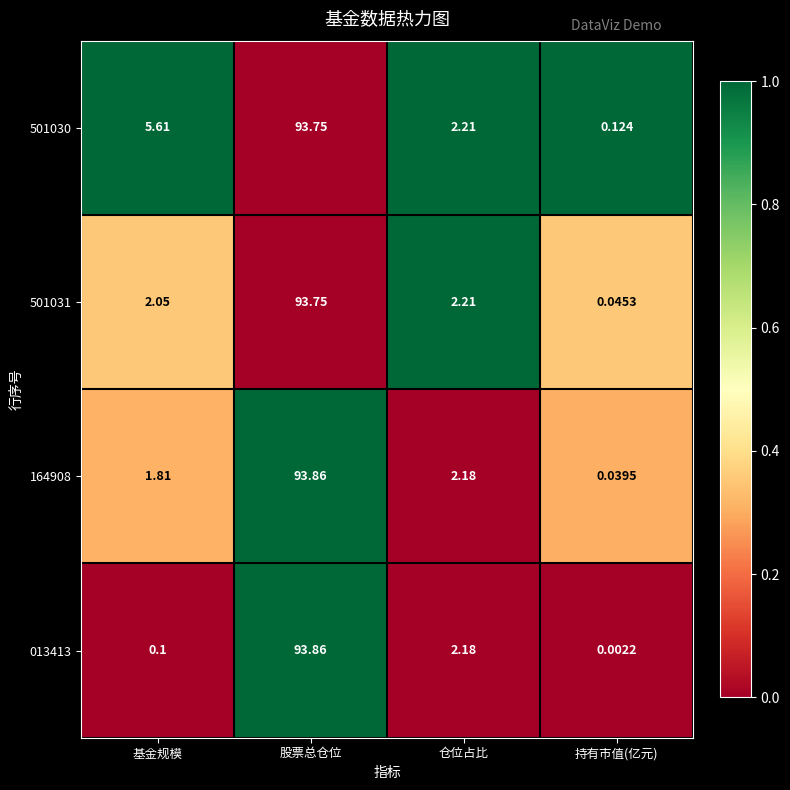

Rank the categories by 013413 value from lowest to highest.

持有市值(亿元), 基金规模, 仓位占比, 股票总仓位